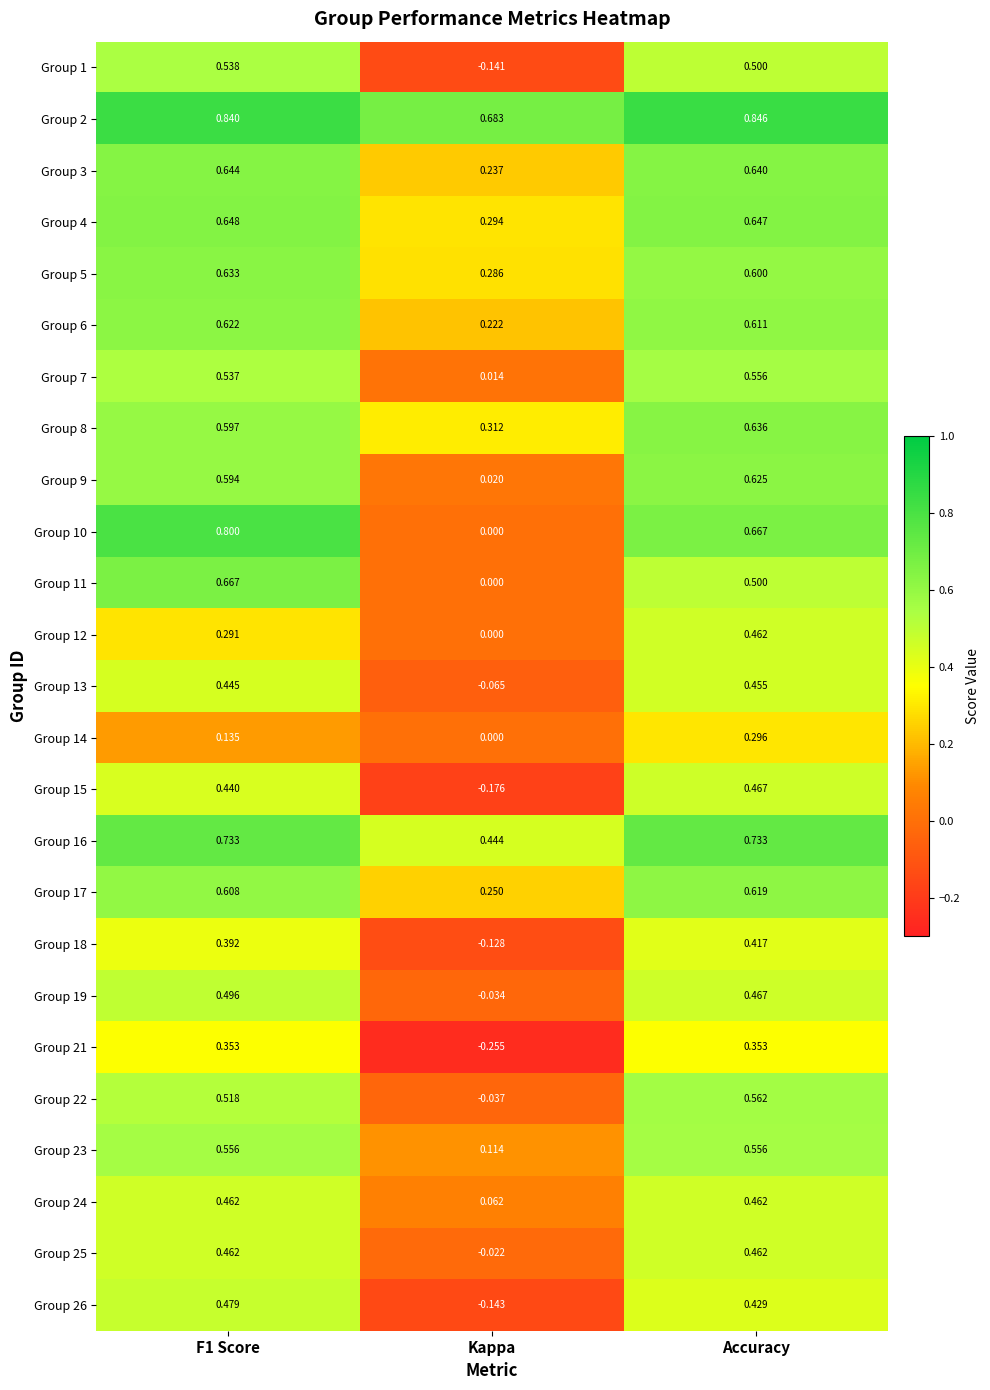

At which label does Group 17 reach its minimum?

Kappa